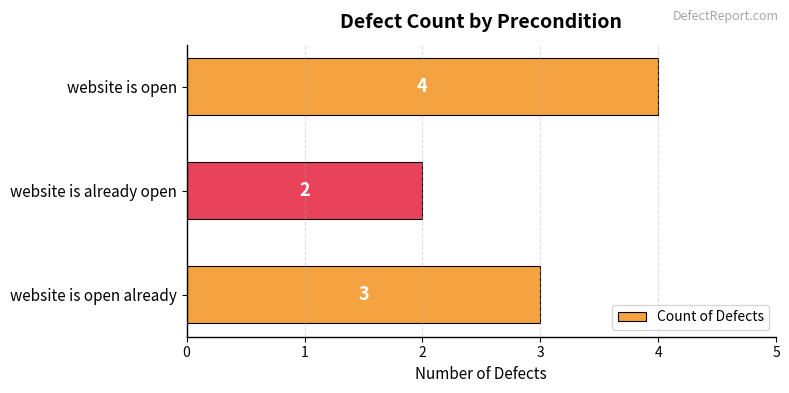

What is the smallest value displayed?

2